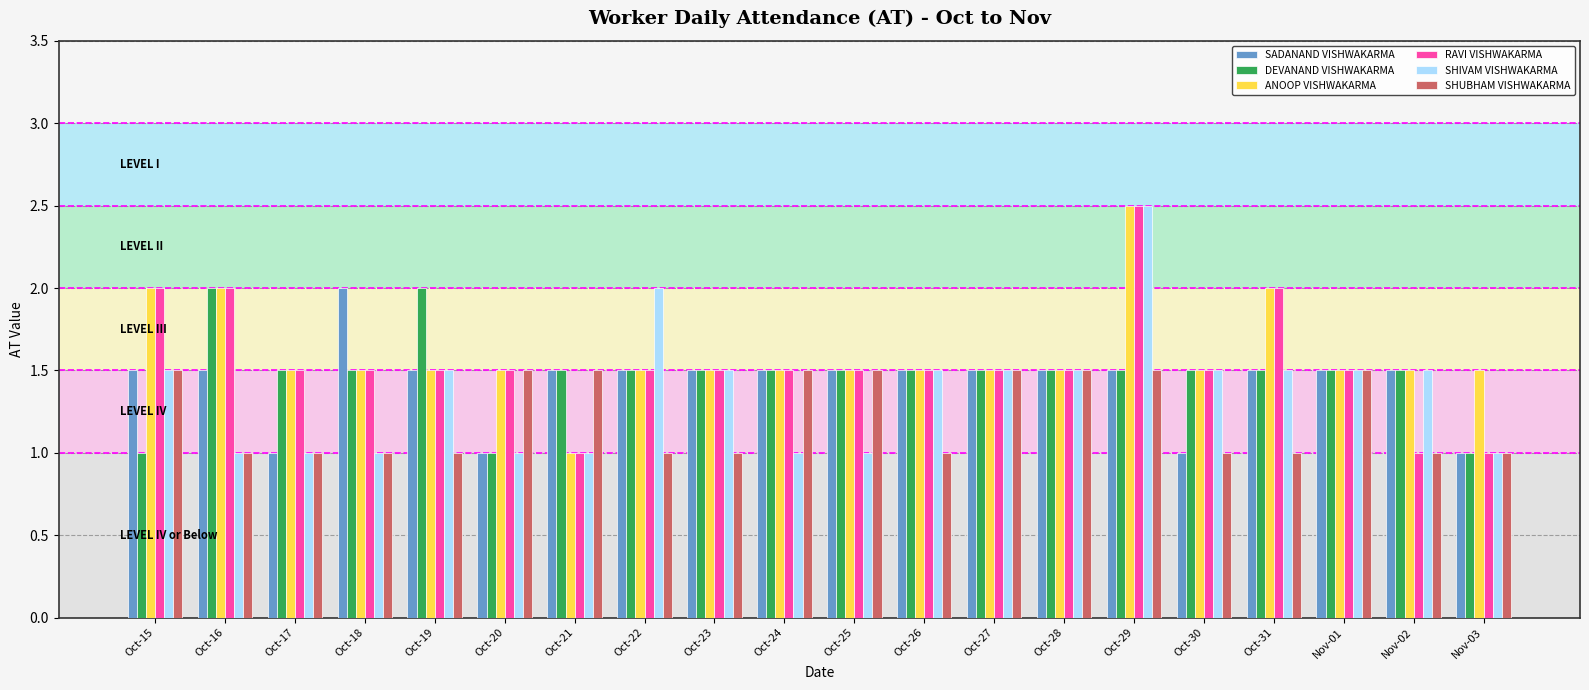

Reading left to right, list all the values displayed in this chart.

SADANAND VISHWAKARMA: Oct-15=1.5	Oct-16=1.5	Oct-17=1.0	Oct-18=2.0	Oct-19=1.5	Oct-20=1.0	Oct-21=1.5	Oct-22=1.5	Oct-23=1.5	Oct-24=1.5	Oct-25=1.5	Oct-26=1.5	Oct-27=1.5	Oct-28=1.5	Oct-29=1.5	Oct-30=1.0	Oct-31=1.5	Nov-01=1.5	Nov-02=1.5	Nov-03=1.0
DEVANAND VISHWAKARMA: Oct-15=1.0	Oct-16=2.0	Oct-17=1.5	Oct-18=1.5	Oct-19=2.0	Oct-20=1.0	Oct-21=1.5	Oct-22=1.5	Oct-23=1.5	Oct-24=1.5	Oct-25=1.5	Oct-26=1.5	Oct-27=1.5	Oct-28=1.5	Oct-29=1.5	Oct-30=1.5	Oct-31=1.5	Nov-01=1.5	Nov-02=1.5	Nov-03=1.0
ANOOP VISHWAKARMA: Oct-15=2.0	Oct-16=2.0	Oct-17=1.5	Oct-18=1.5	Oct-19=1.5	Oct-20=1.5	Oct-21=1.0	Oct-22=1.5	Oct-23=1.5	Oct-24=1.5	Oct-25=1.5	Oct-26=1.5	Oct-27=1.5	Oct-28=1.5	Oct-29=2.5	Oct-30=1.5	Oct-31=2.0	Nov-01=1.5	Nov-02=1.5	Nov-03=1.5
RAVI VISHWAKARMA: Oct-15=2.0	Oct-16=2.0	Oct-17=1.5	Oct-18=1.5	Oct-19=1.5	Oct-20=1.5	Oct-21=1.0	Oct-22=1.5	Oct-23=1.5	Oct-24=1.5	Oct-25=1.5	Oct-26=1.5	Oct-27=1.5	Oct-28=1.5	Oct-29=2.5	Oct-30=1.5	Oct-31=2.0	Nov-01=1.5	Nov-02=1.0	Nov-03=1.0
SHIVAM VISHWAKARMA: Oct-15=1.5	Oct-16=1.0	Oct-17=1.0	Oct-18=1.0	Oct-19=1.5	Oct-20=1.0	Oct-21=1.0	Oct-22=2.0	Oct-23=1.5	Oct-24=1.0	Oct-25=1.0	Oct-26=1.5	Oct-27=1.5	Oct-28=1.5	Oct-29=2.5	Oct-30=1.5	Oct-31=1.5	Nov-01=1.5	Nov-02=1.5	Nov-03=1.0
SHUBHAM VISHWAKARMA: Oct-15=1.5	Oct-16=1.0	Oct-17=1.0	Oct-18=1.0	Oct-19=1.0	Oct-20=1.5	Oct-21=1.5	Oct-22=1.0	Oct-23=1.0	Oct-24=1.5	Oct-25=1.5	Oct-26=1.0	Oct-27=1.5	Oct-28=1.5	Oct-29=1.5	Oct-30=1.0	Oct-31=1.0	Nov-01=1.5	Nov-02=1.0	Nov-03=1.0